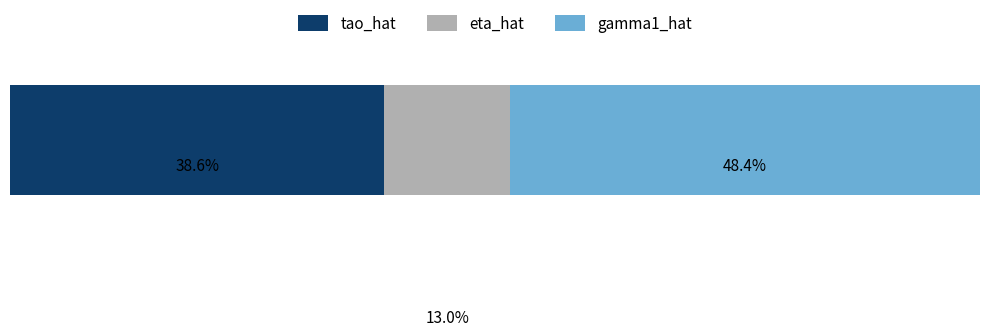

What are all the series names shown in the legend?

tao_hat, eta_hat, gamma1_hat